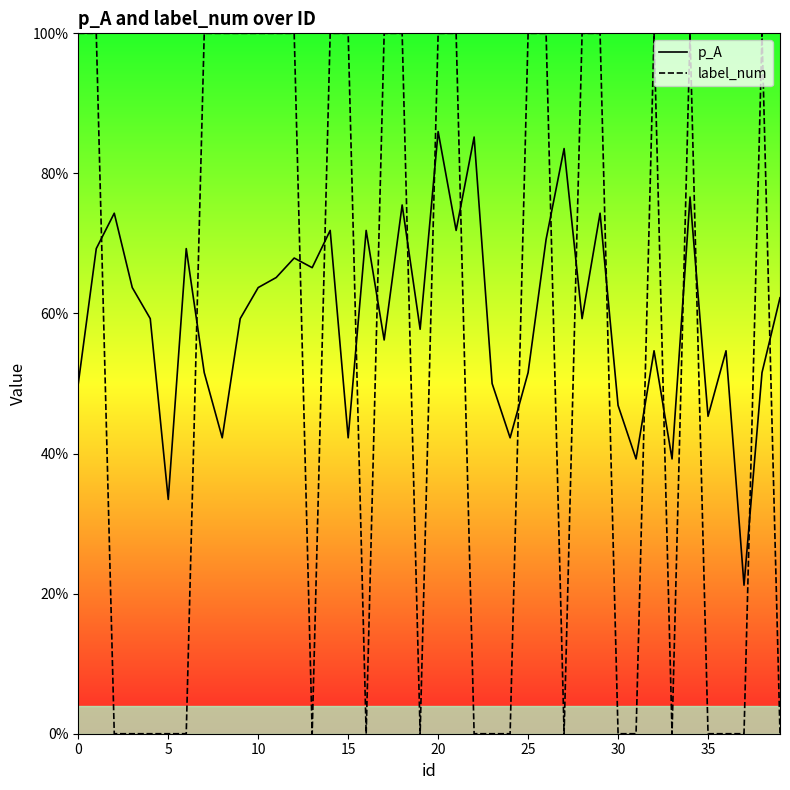

The value of label_num at 20 is 1.0. True or false?

True